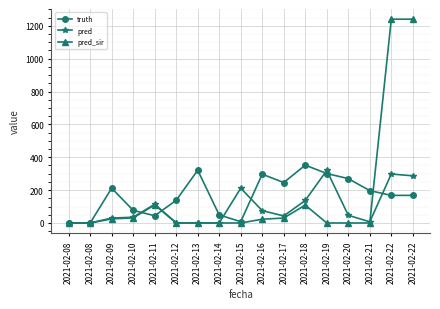

Which series has the largest total across all categories?

truth